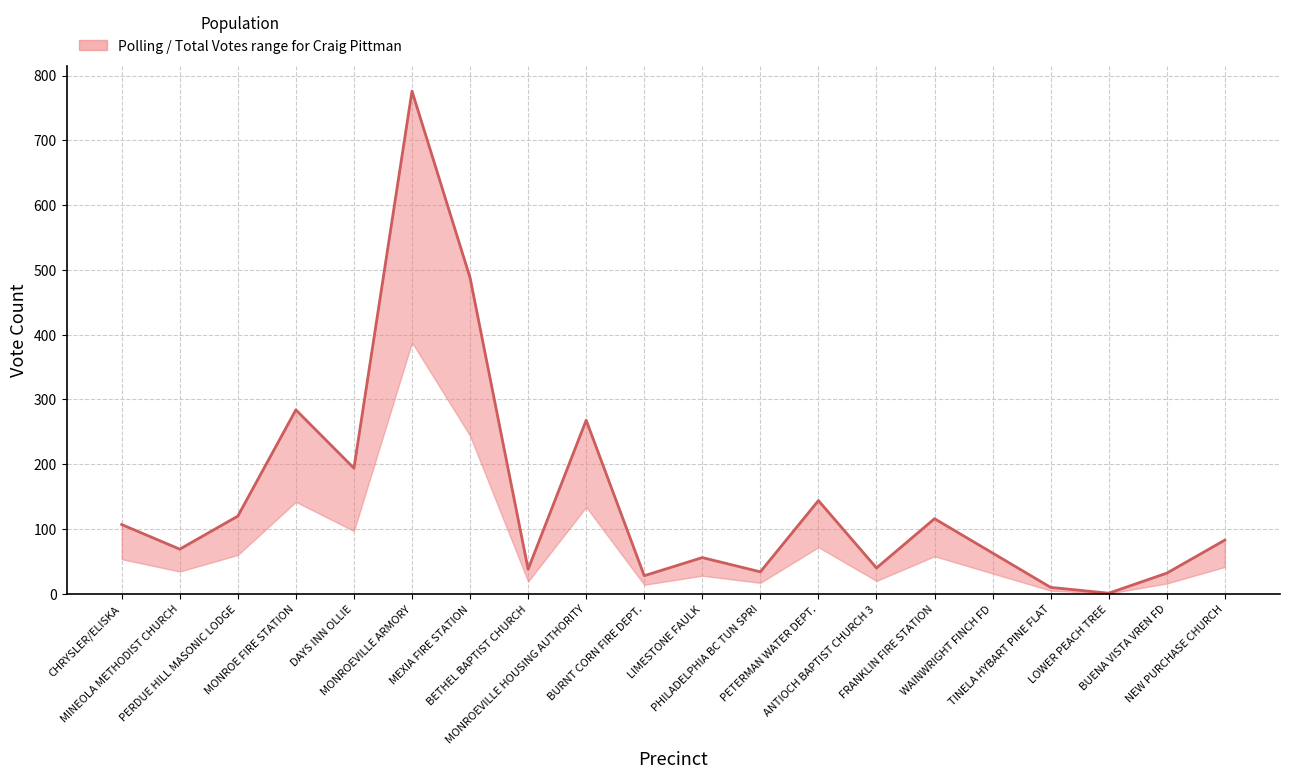

Is it true that the value at BURNT CORN FIRE DEPT. is 28?

True